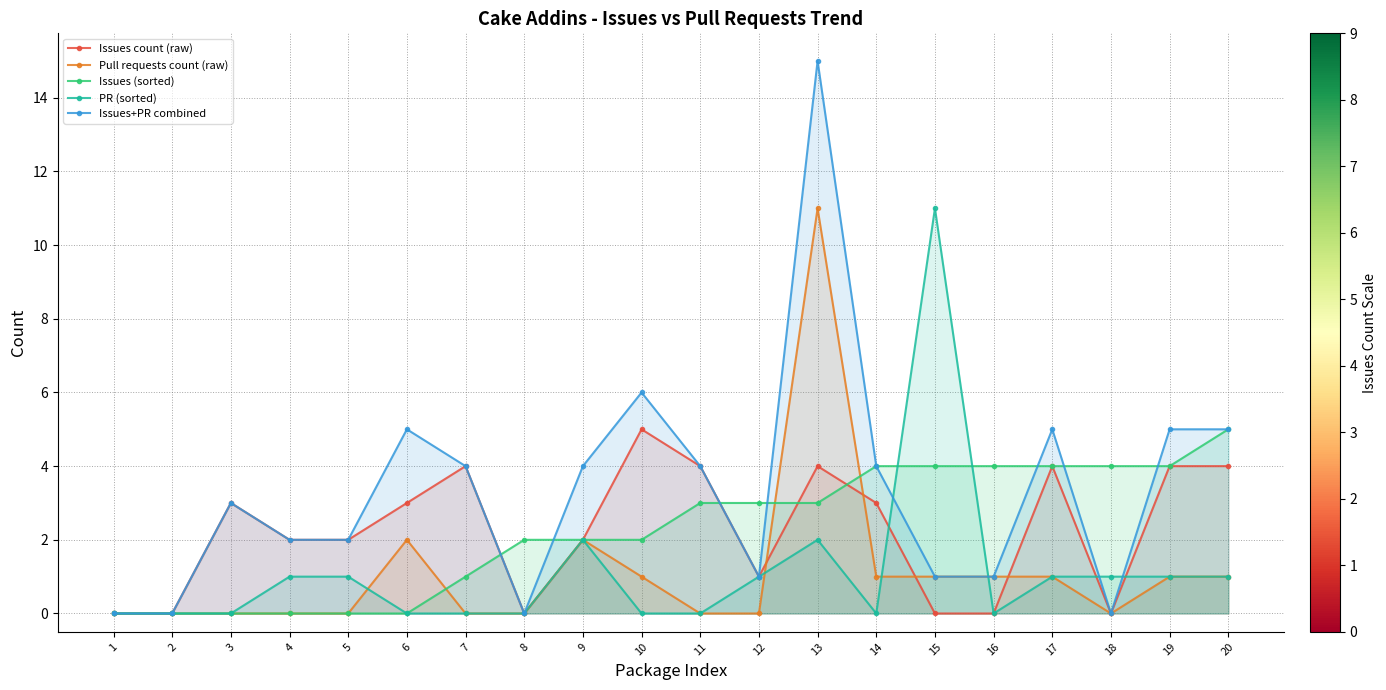

What is the difference between the second highest and minimum values in the Issues count (raw) series?

4